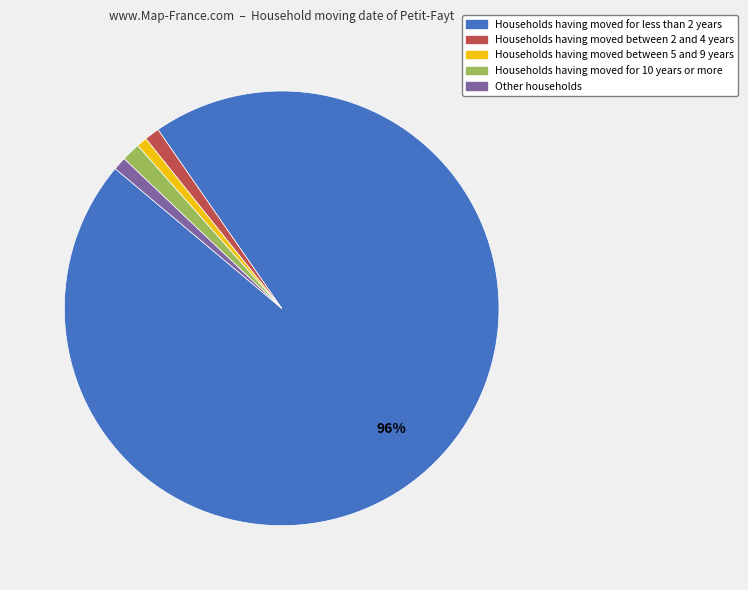

To the nearest percent, what is the difference between the largest and smallest slice percentages?

95%